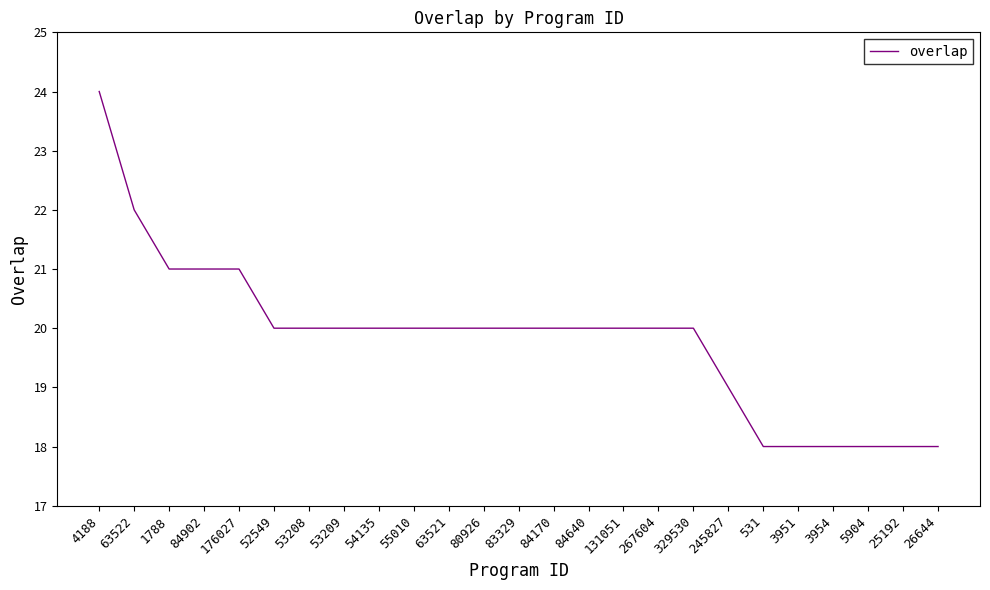

What is the smallest value displayed?

18